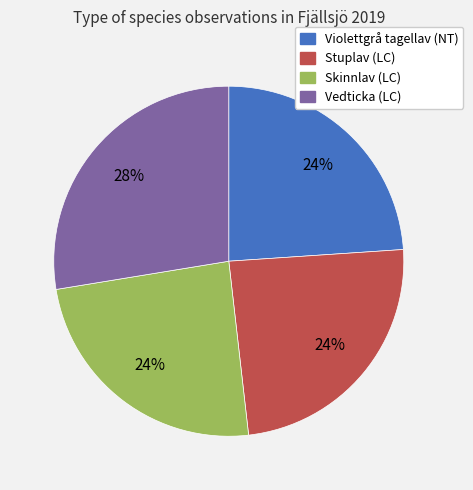

Count the number of slices in the pie.

4